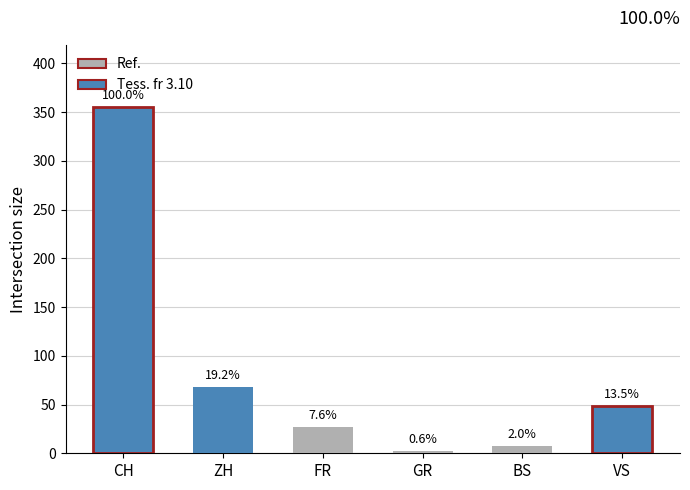

What is the difference between the maximum and minimum values in the VS series?

48